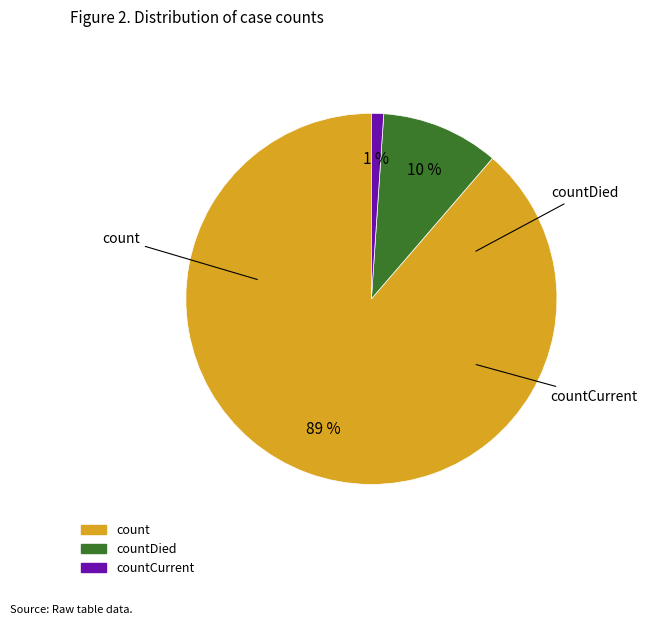

Does any single category account for the majority?

Yes